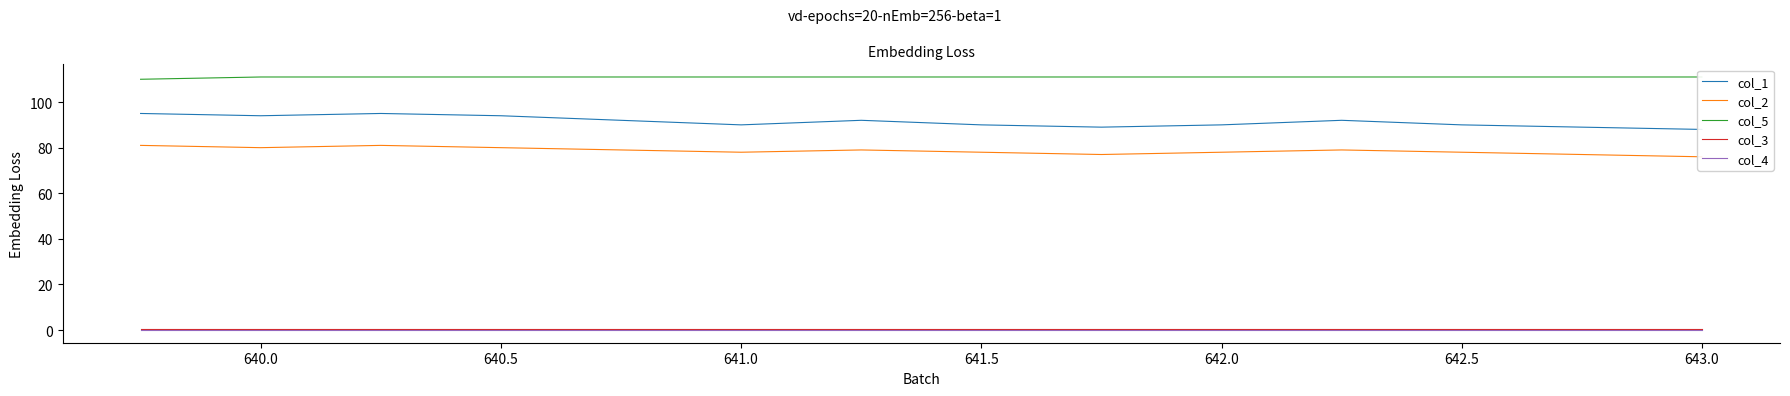

The value of col_4 at 640.5 is 0.0. True or false?

True